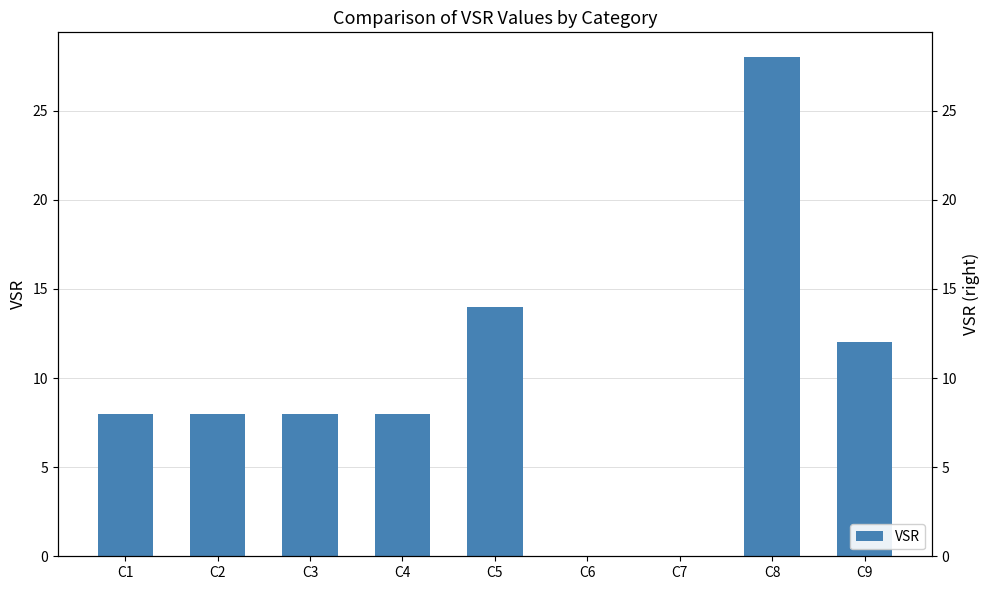

Rank the categories by value from lowest to highest.

C6, C7, C1, C2, C3, C4, C9, C5, C8